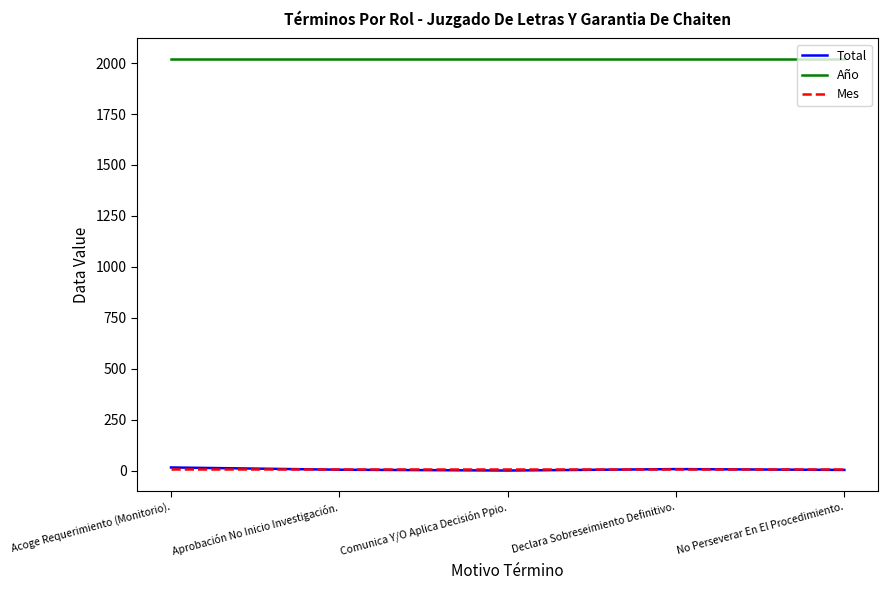

What is the maximum value shown in the chart?

2020